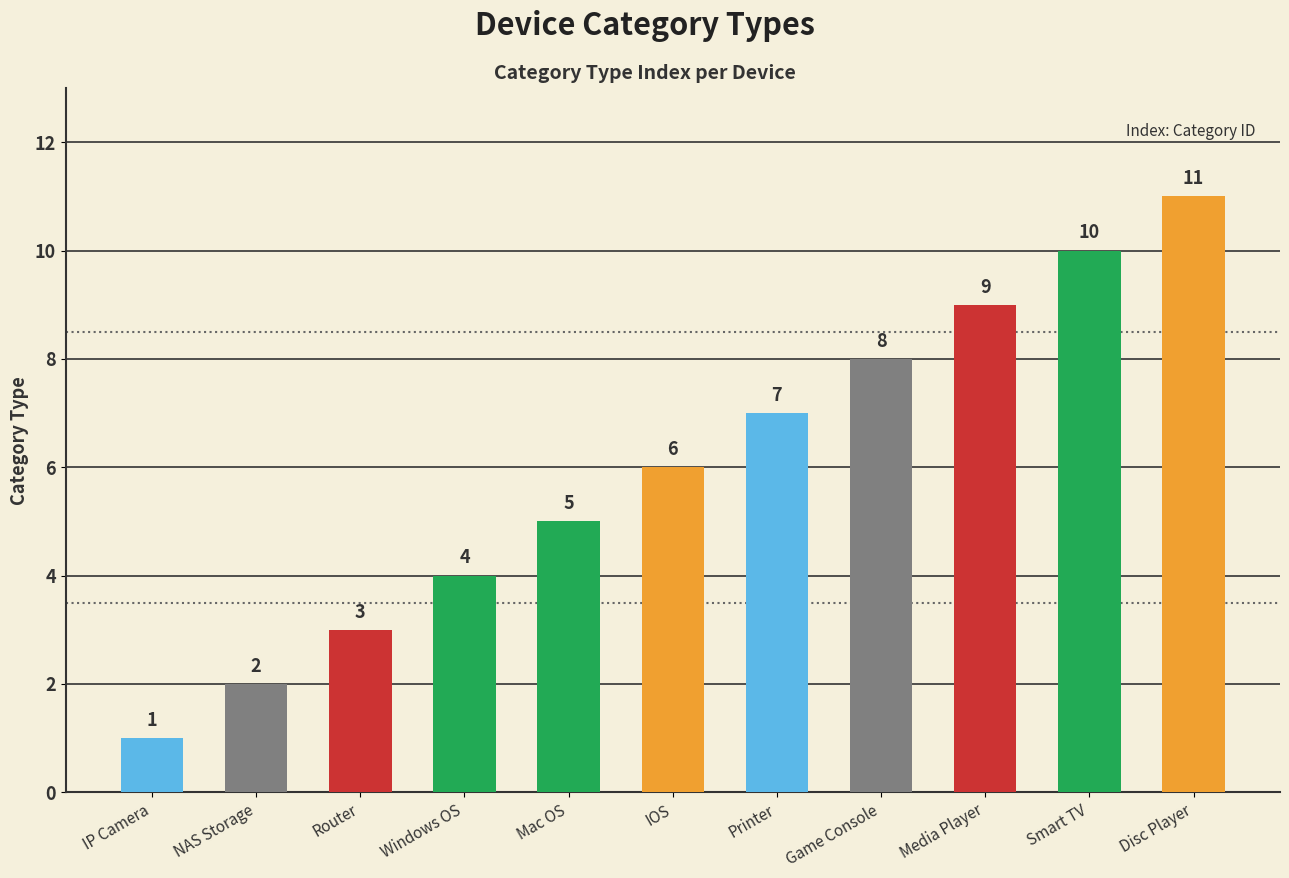

Rank the categories by value from lowest to highest.

IP Camera, NAS Storage, Router, Windows OS, Mac OS, IOS, Printer, Game Console, Media Player, Smart TV, Disc Player